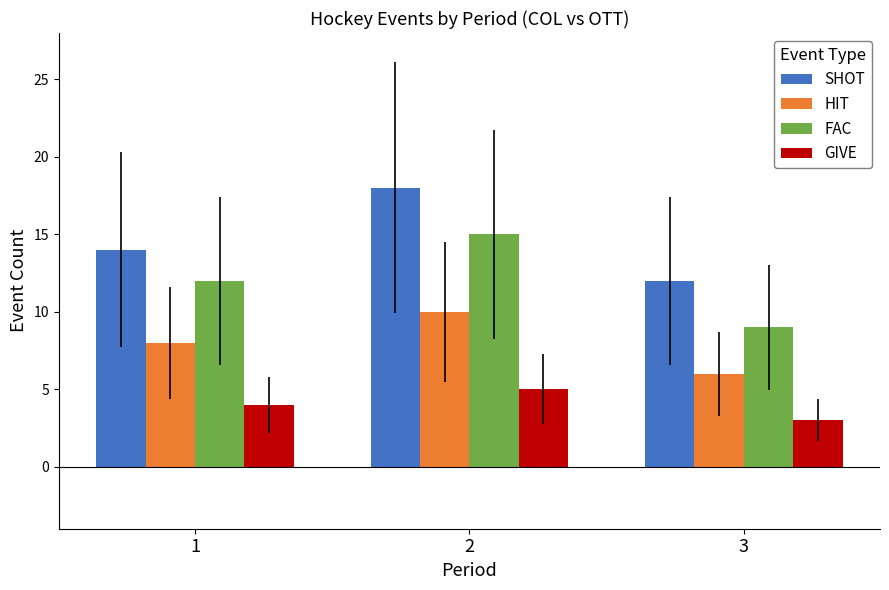

What is the difference between the maximum and minimum values in the GIVE series?

2